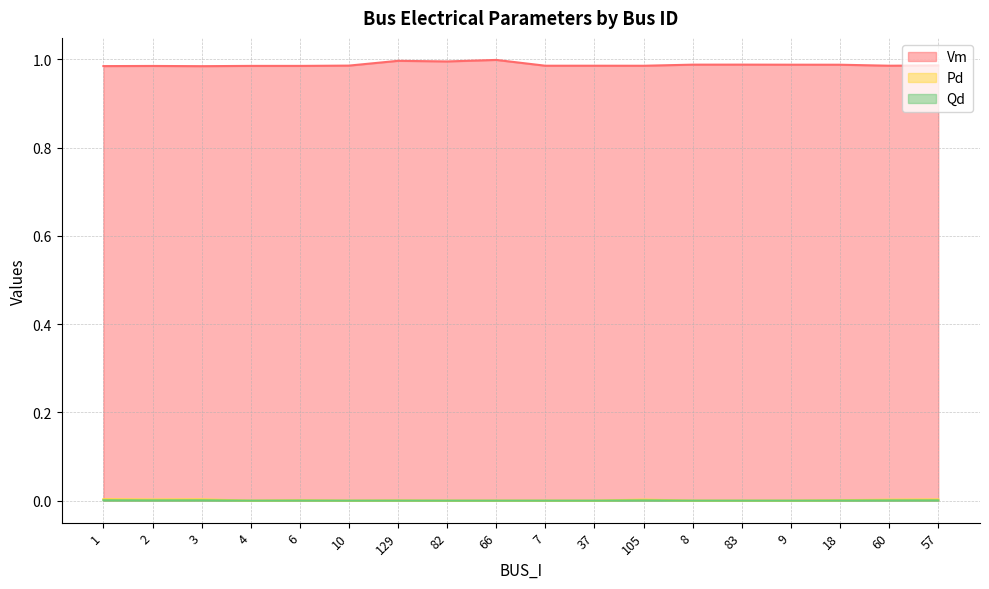

List the series in order of their peak value, highest first.

Vm, Pd, Qd